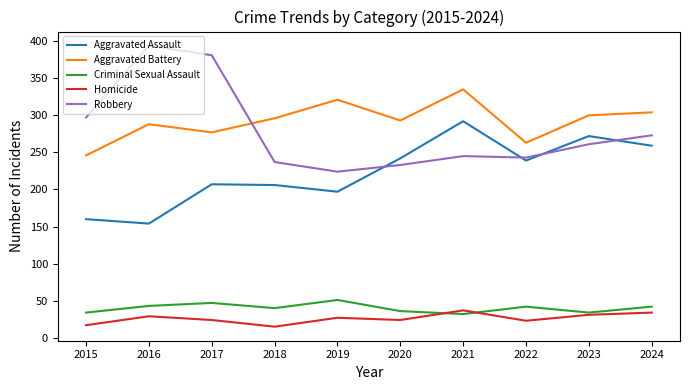

What is the maximum value for Aggravated Assault?

292